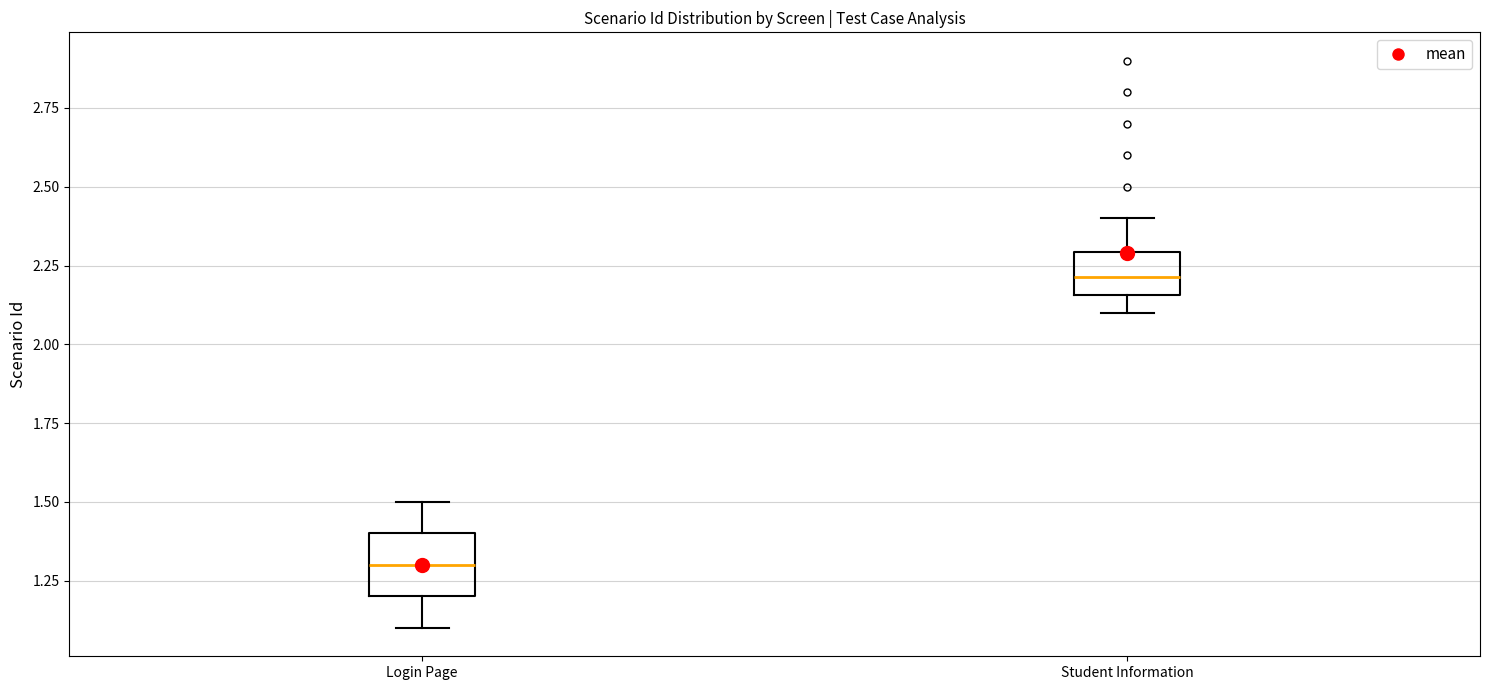

Which box is the tallest, from its lower edge to its upper edge?

Login Page